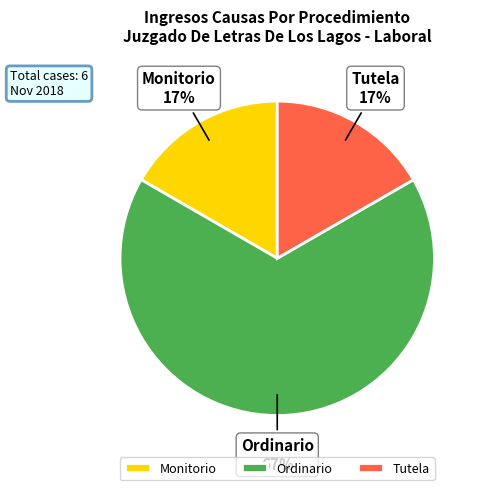

What is the majority slice?

Ordinario